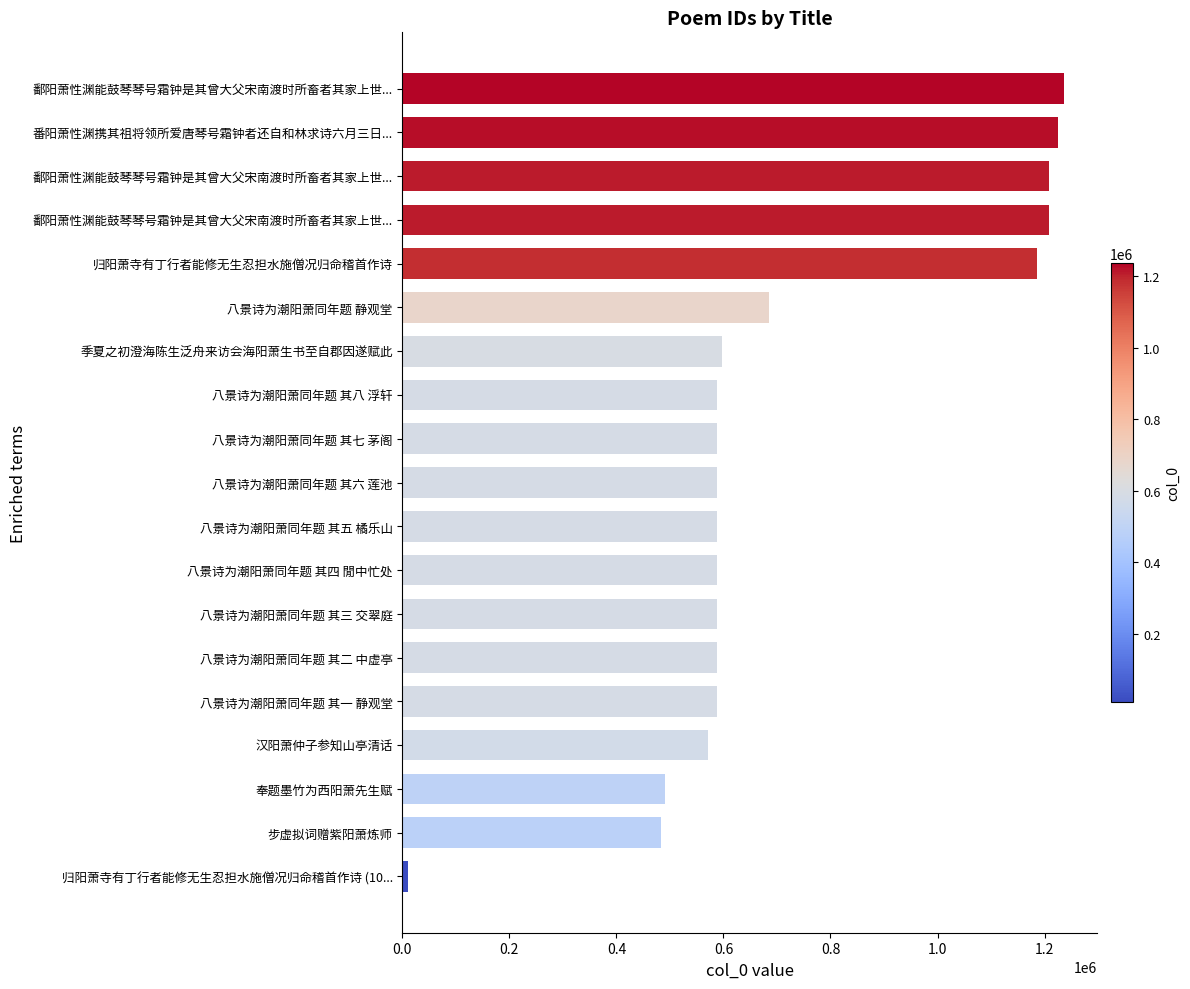

Does the chart contain stacked bars?

No